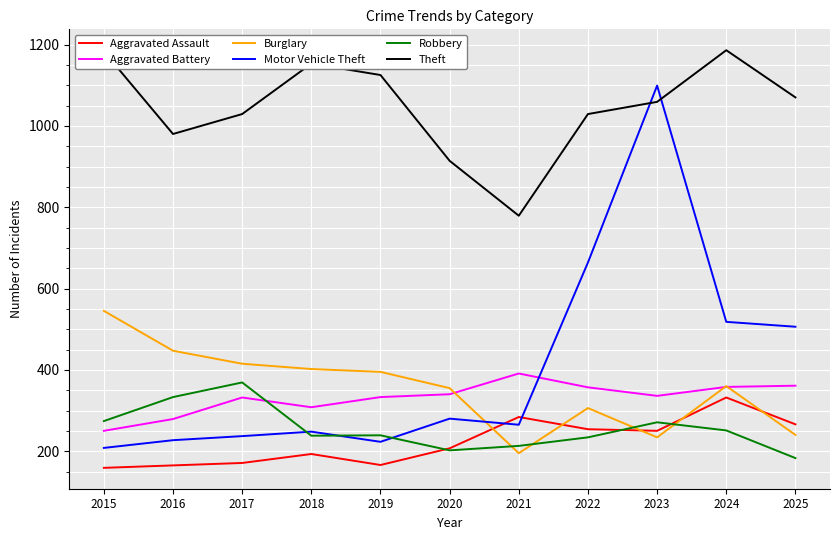

Is the value of Robbery at 2019 greater than the value of Aggravated Assault at 2021?

No